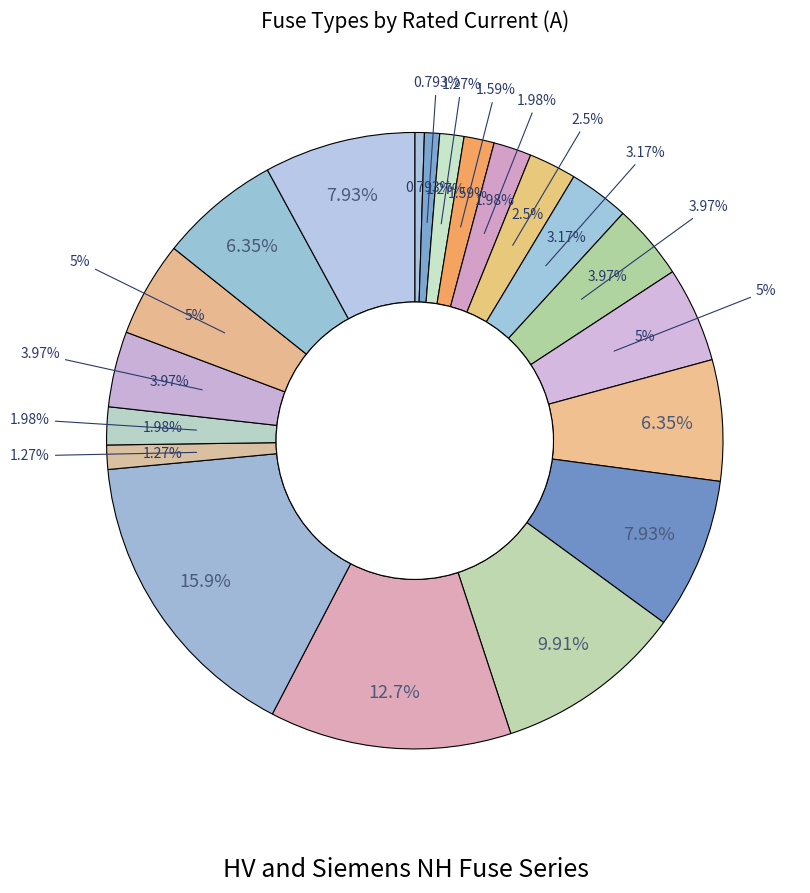

To the nearest percent, what is the combined percentage of Siemens NH-1-63 and Siemens NH-1-80?

11%